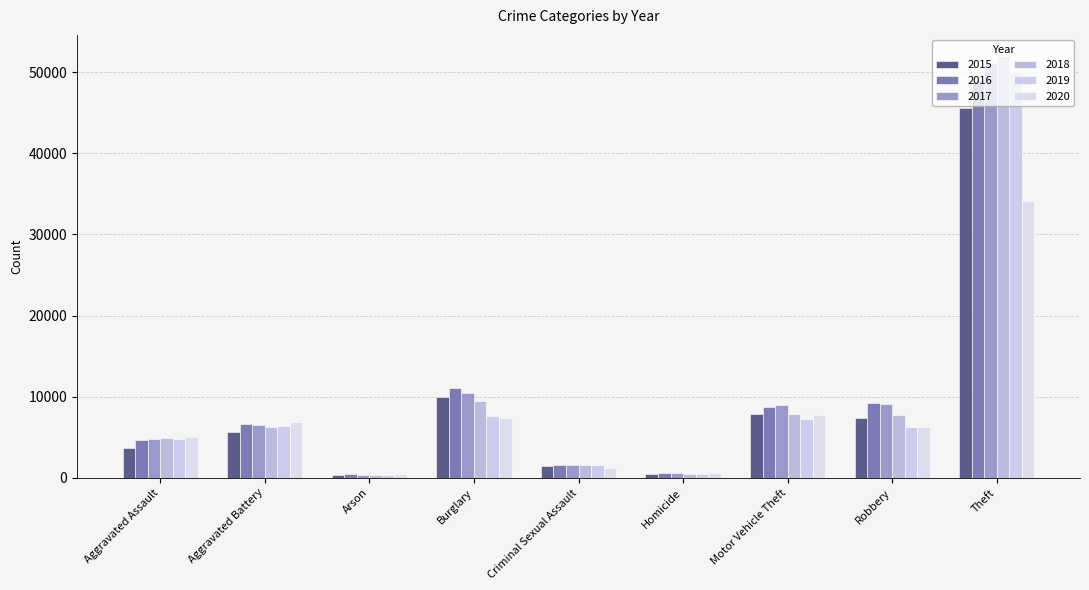

What is the difference between the maximum and minimum values in the 2018 series?

51697